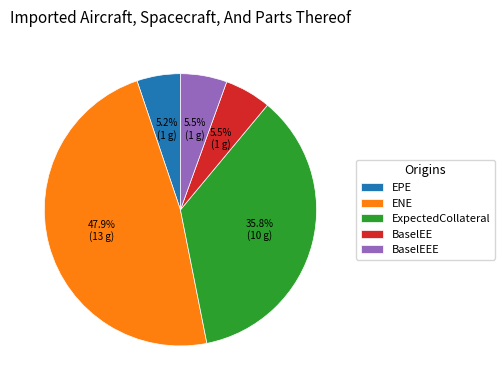

What percentage is the ENE slice, to the nearest percent?

48%